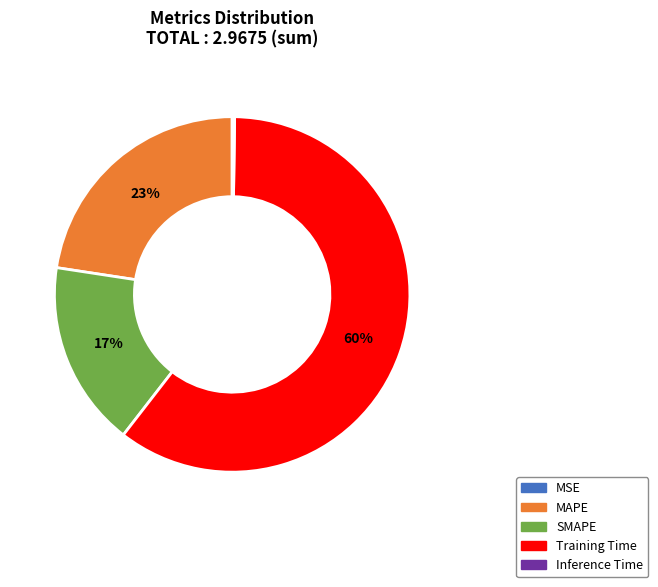

Is there any slice that represents more than half of the pie?

Yes